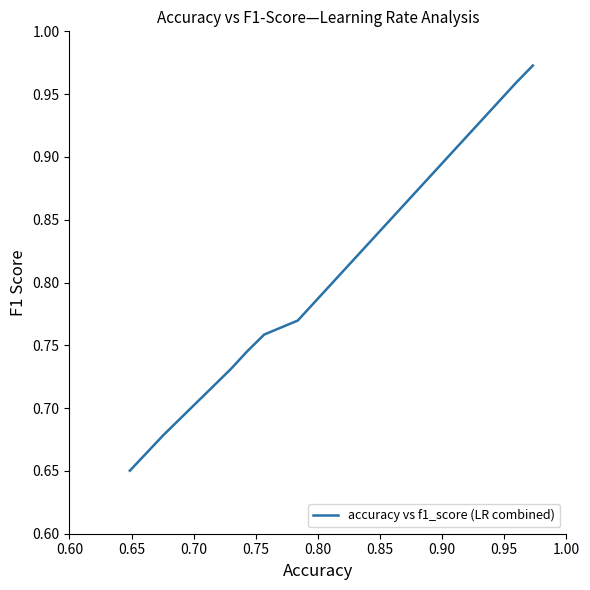

Is it true that the value at 0.95 is 0.4?

False